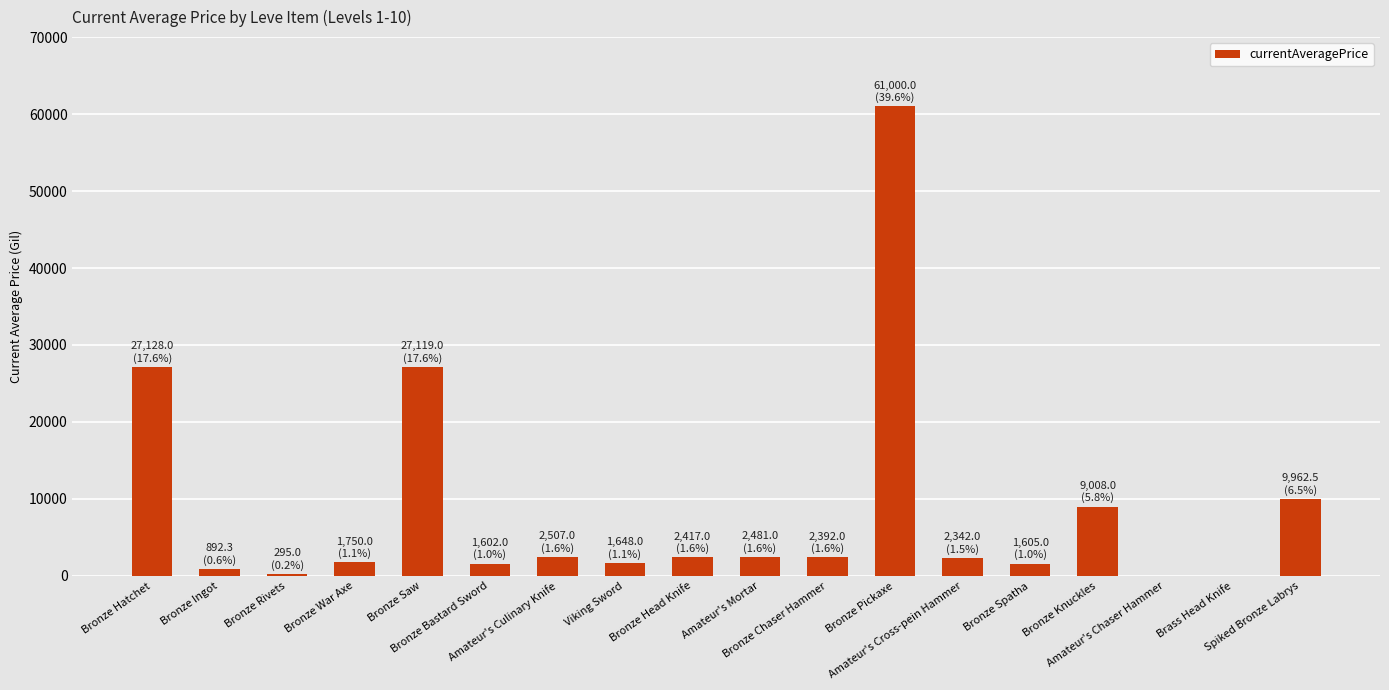

The chart shows a value of 2481.0 at Amateur's Mortar. True or false?

True